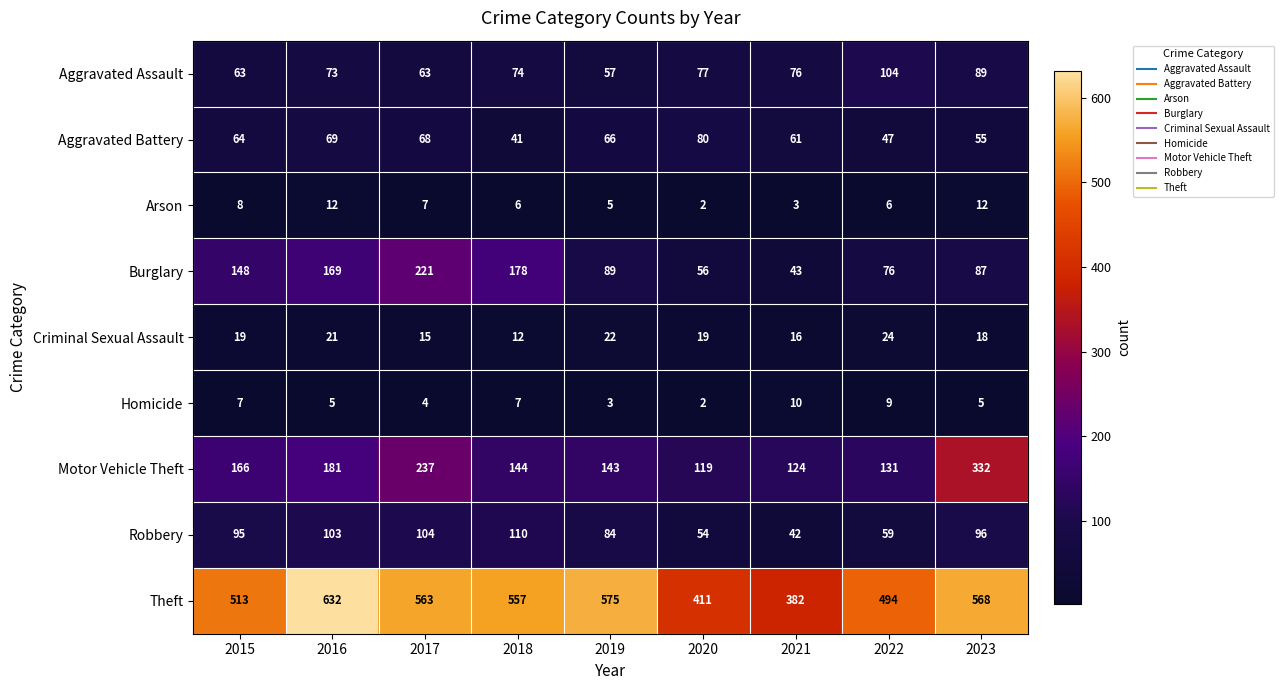

What is the smallest value displayed?

2